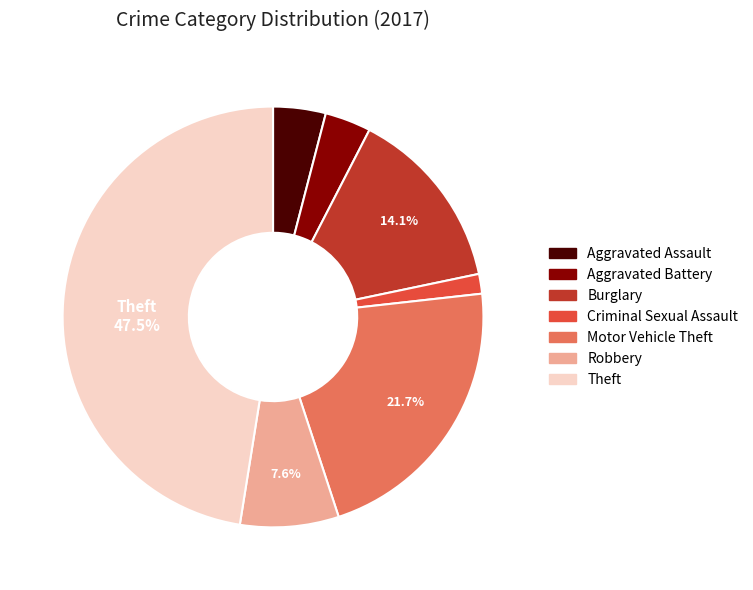

To the nearest percent, what is the difference between the largest and smallest slice percentages?

46%